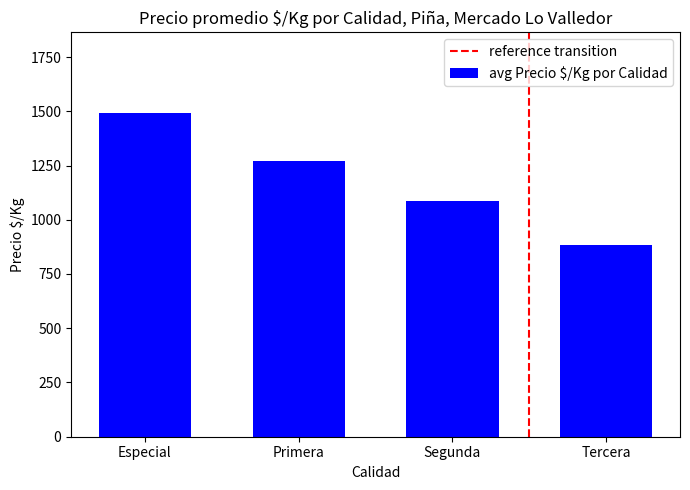

Reading left to right, transcribe all the data shown in this chart.

Especial=1491	Primera=1270	Segunda=1088	Tercera=885